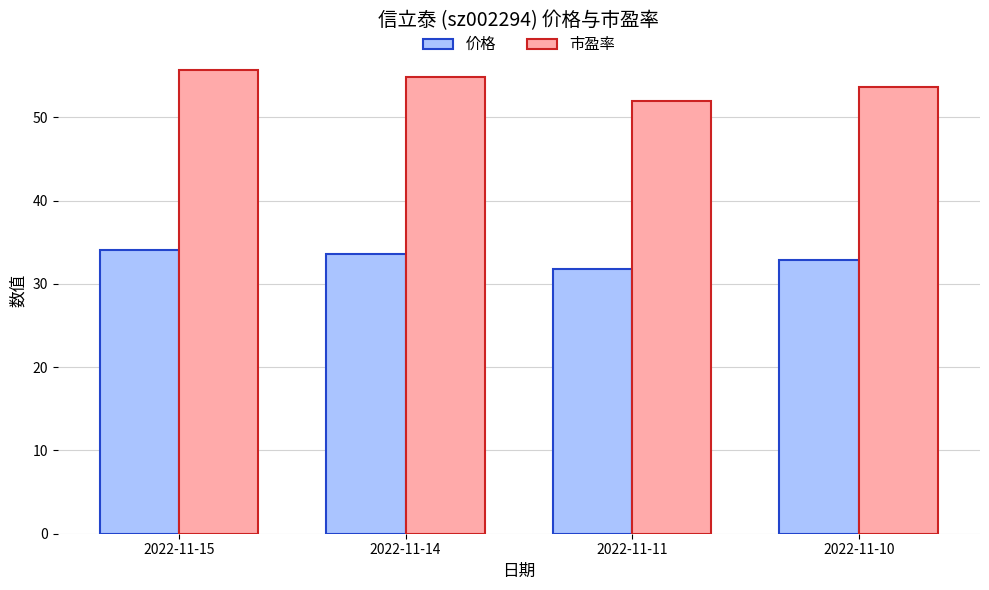

What are all the series names shown in the legend?

价格, 市盈率